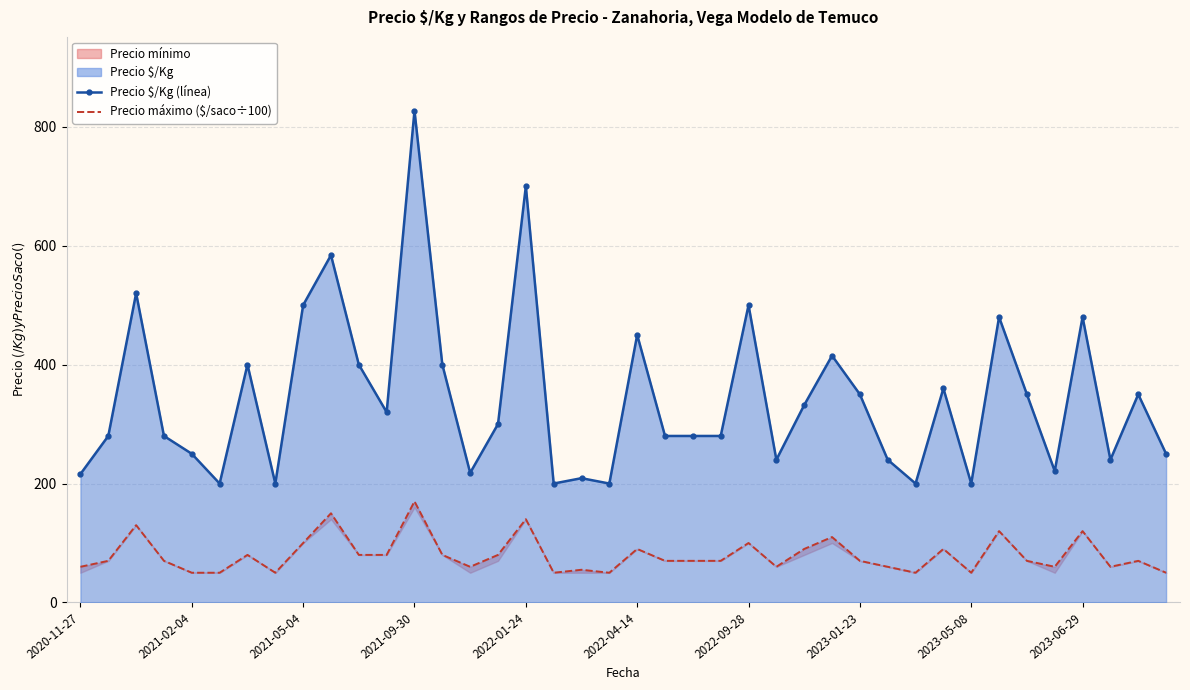

How many data points in Precio $/Kg (línea) are less than 300?

20